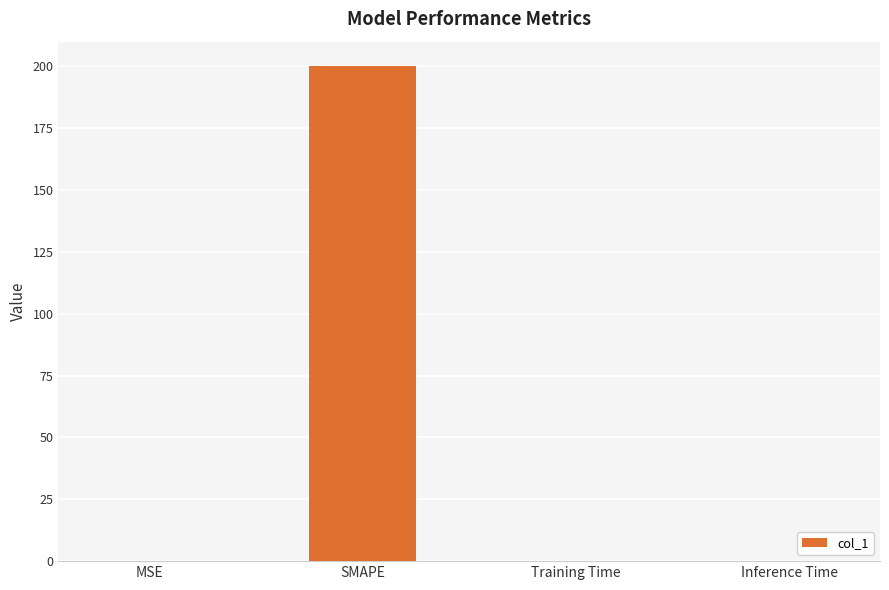

At which category does the chart reach its peak across all series?

SMAPE